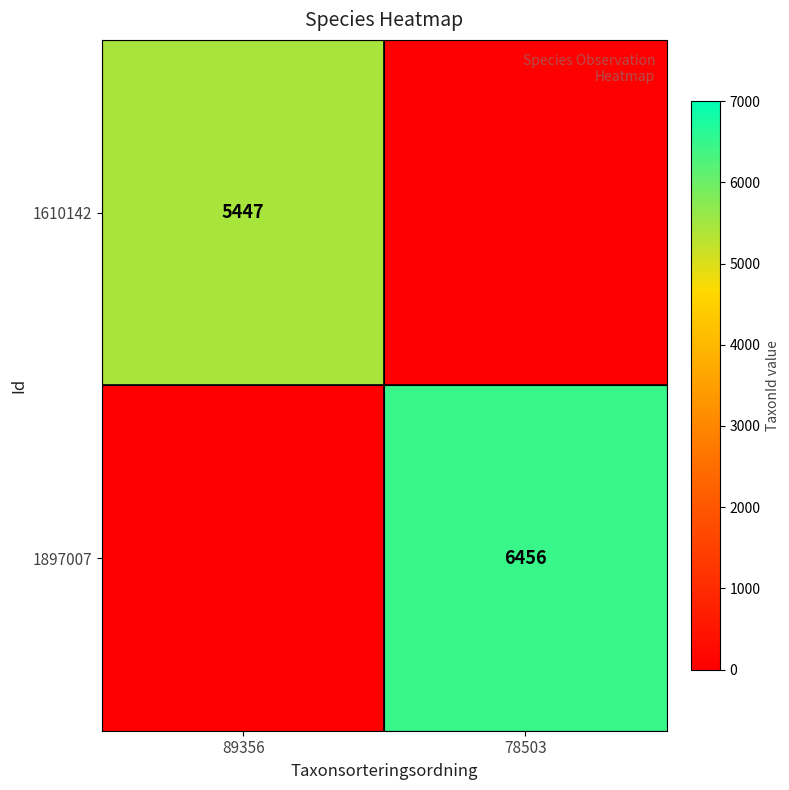

True or false: 1610142 has a value of 7979 at 89356.

False